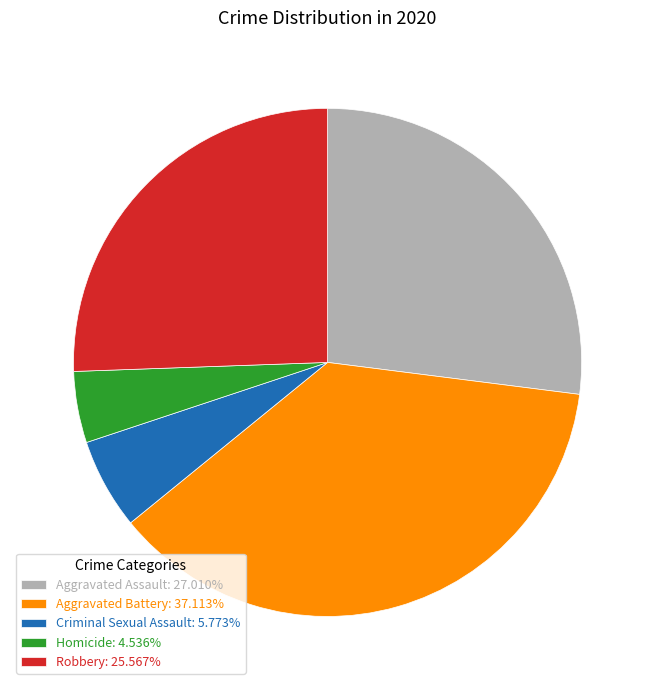

Approximately how many times larger is the value at Aggravated Battery: 37.113% compared to Aggravated Assault: 27.010%?

1.4